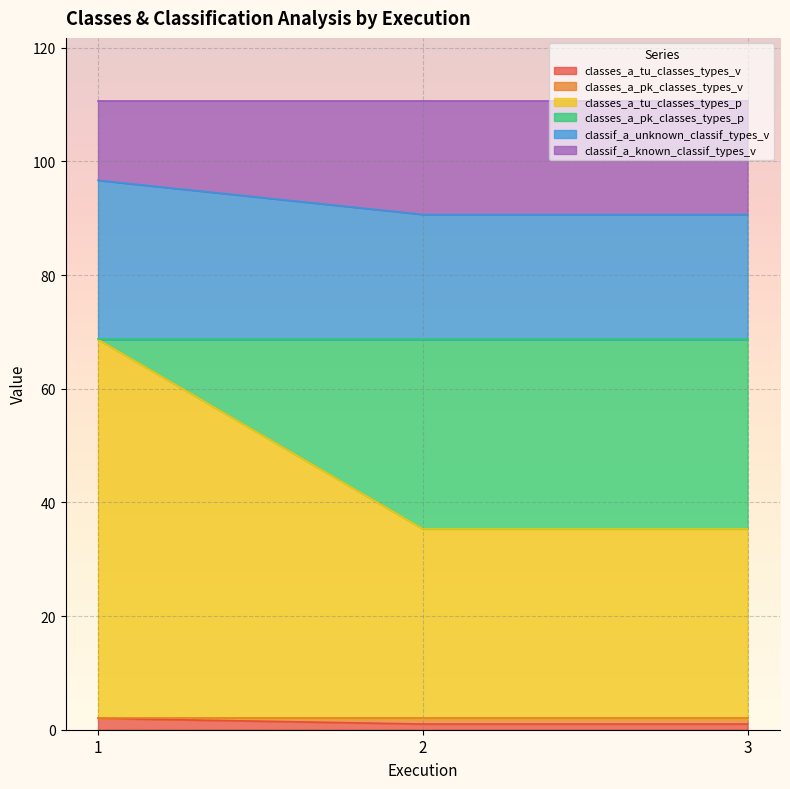

What is the minimum value shown in the chart?

1.0